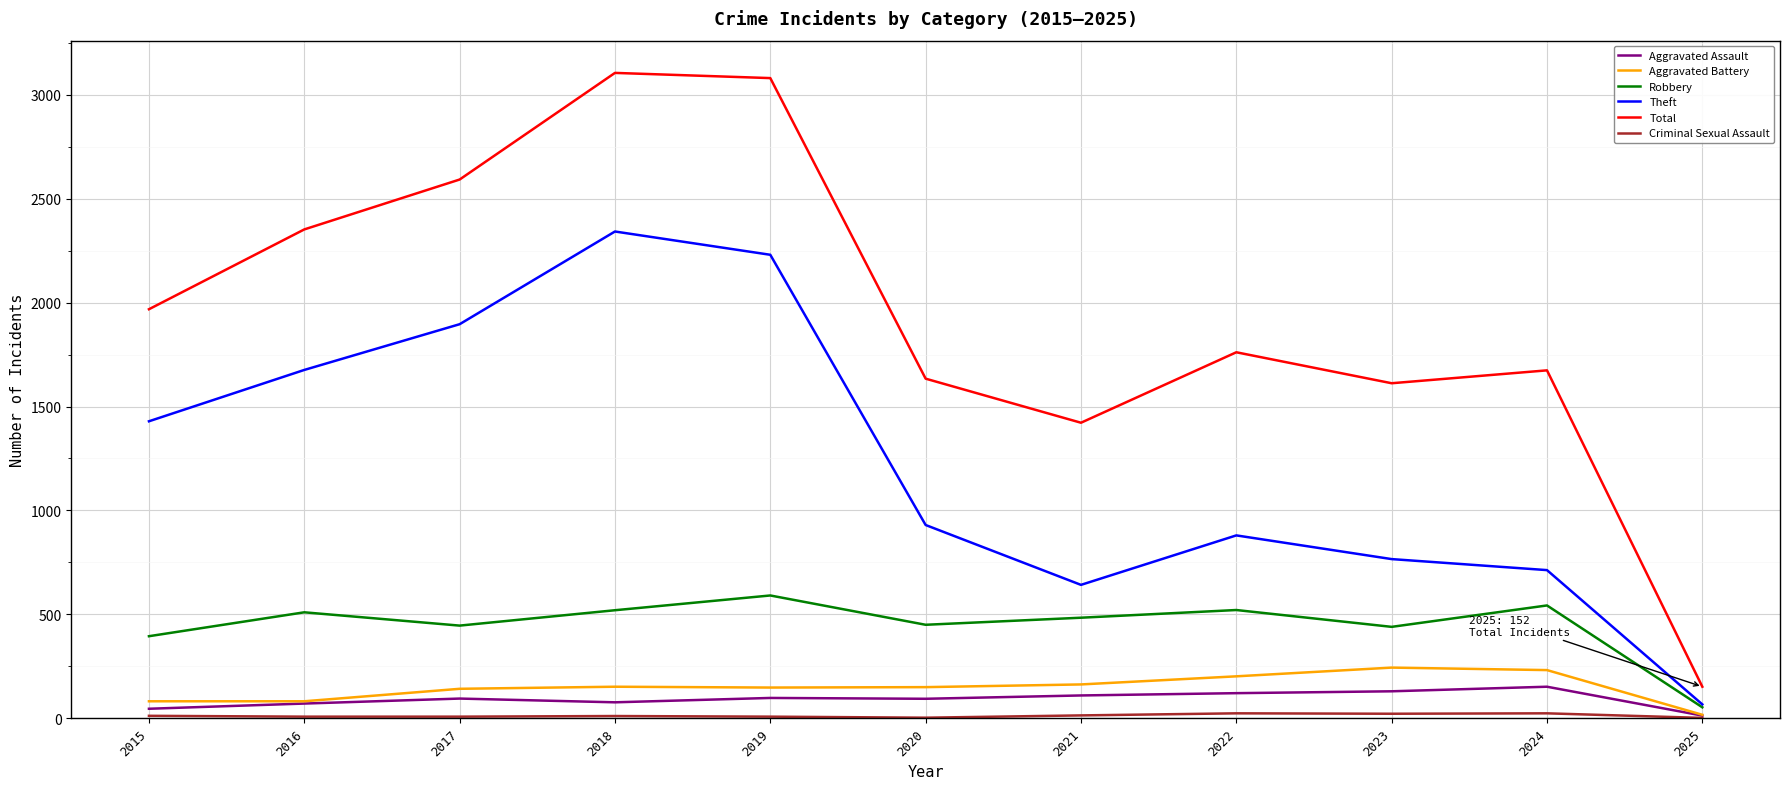

Is the value of Total at 2021 greater than the value of Robbery at 2016?

Yes